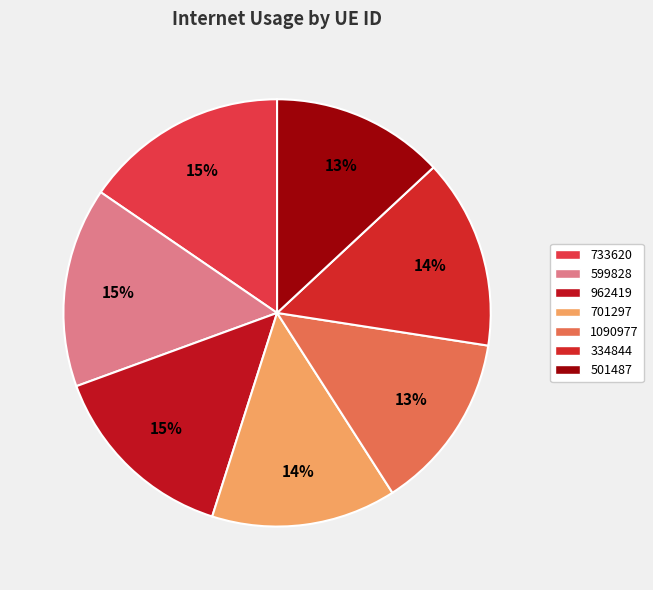

Is there a majority slice in this chart?

No